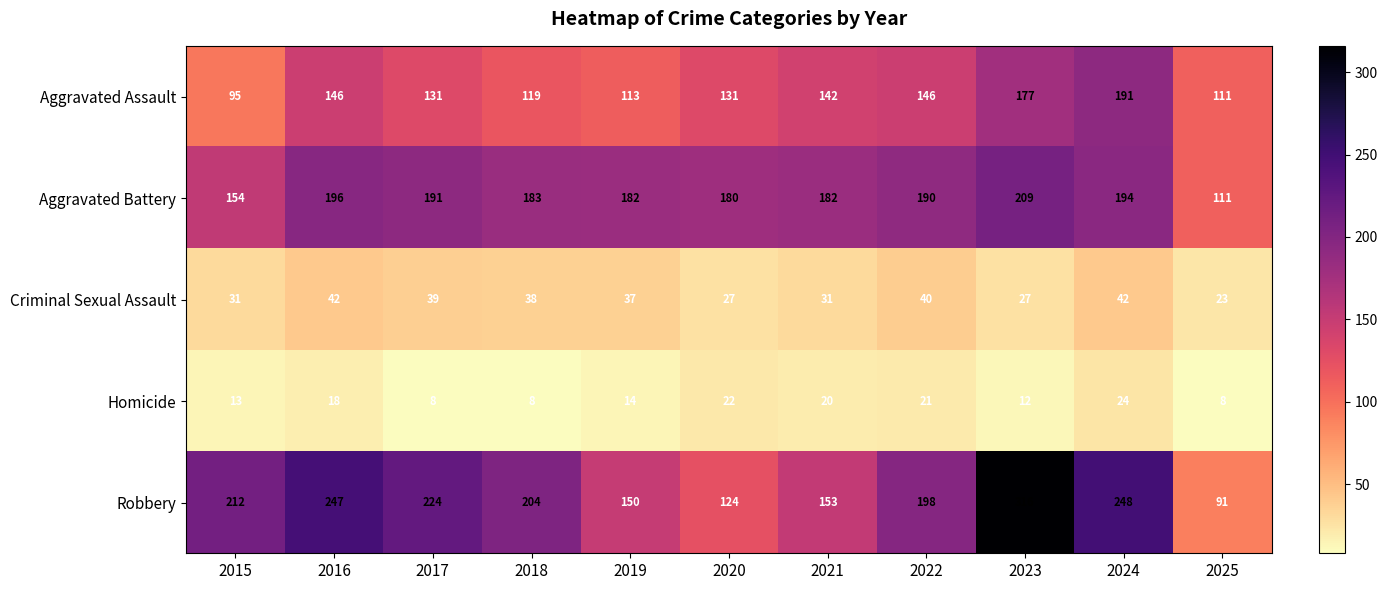

Which series has the largest total across all categories?

Robbery